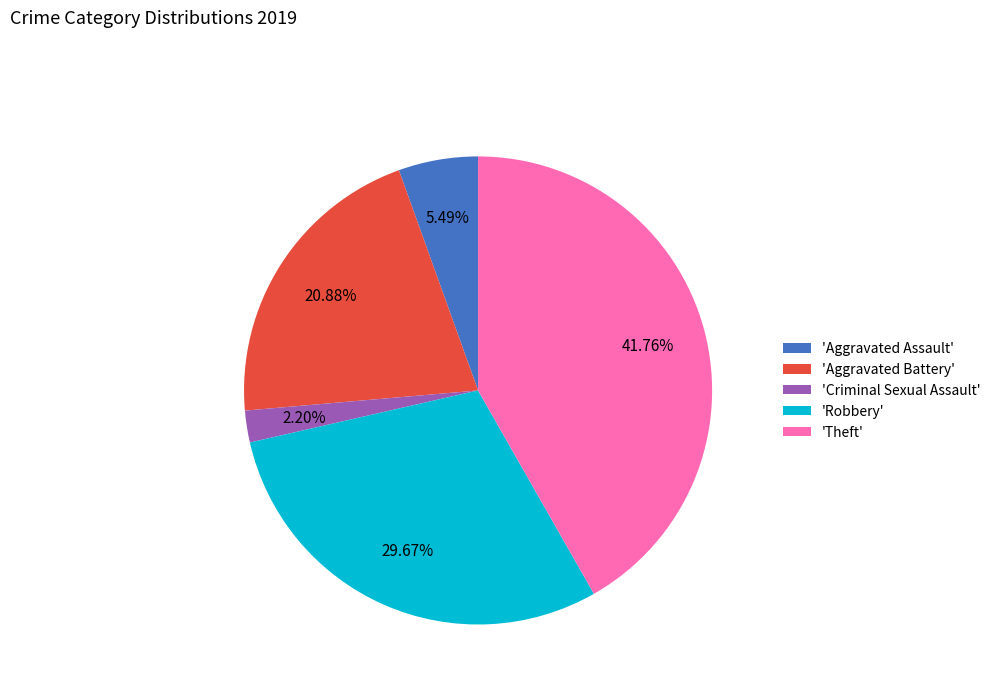

Which slice is the largest?

'Theft'